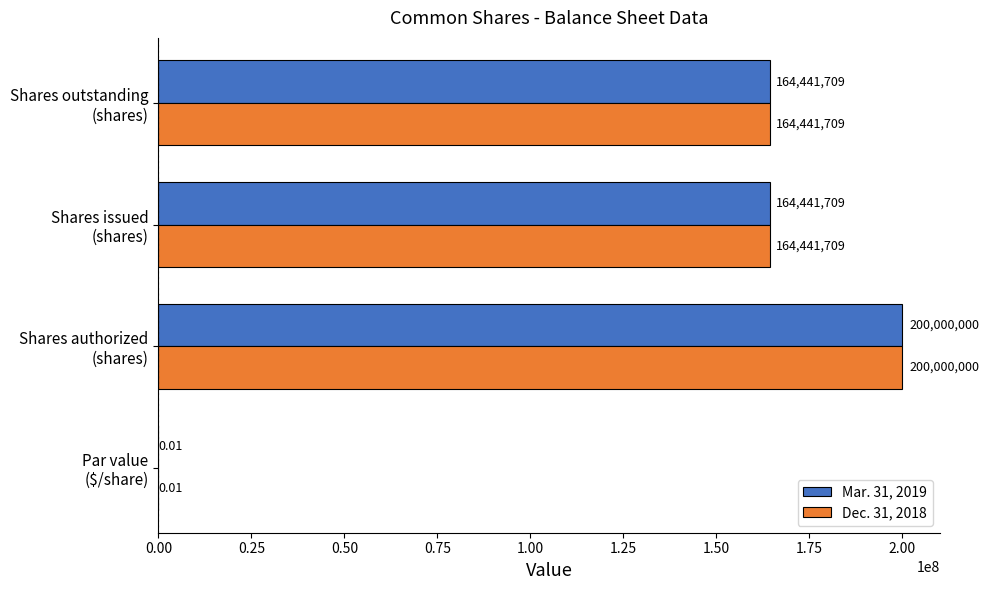

What is the sum of all Mar. 31, 2019 values?

528883418.0